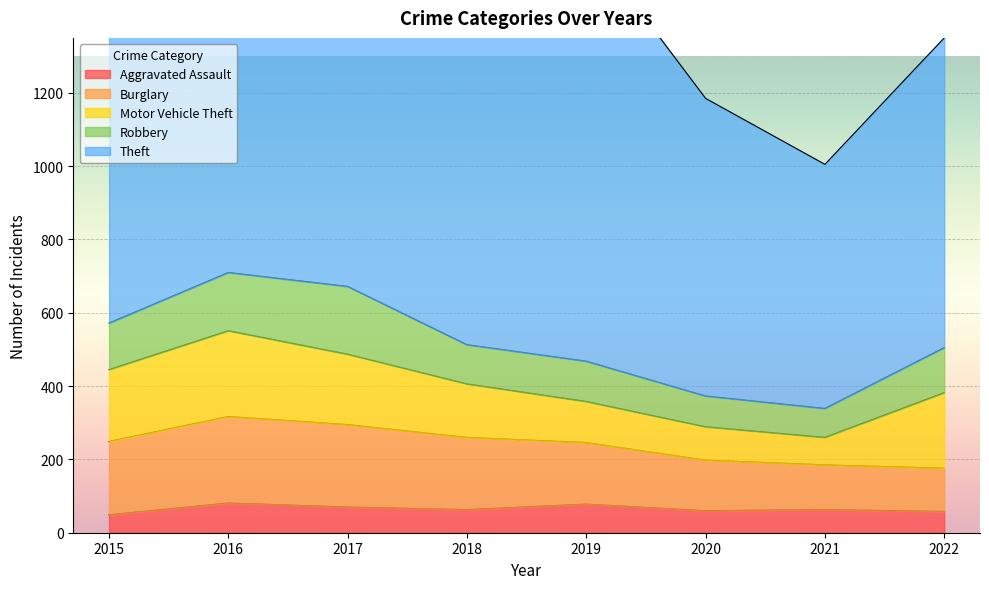

True or false: Aggravated Assault has a value of 21 at 2019.

False